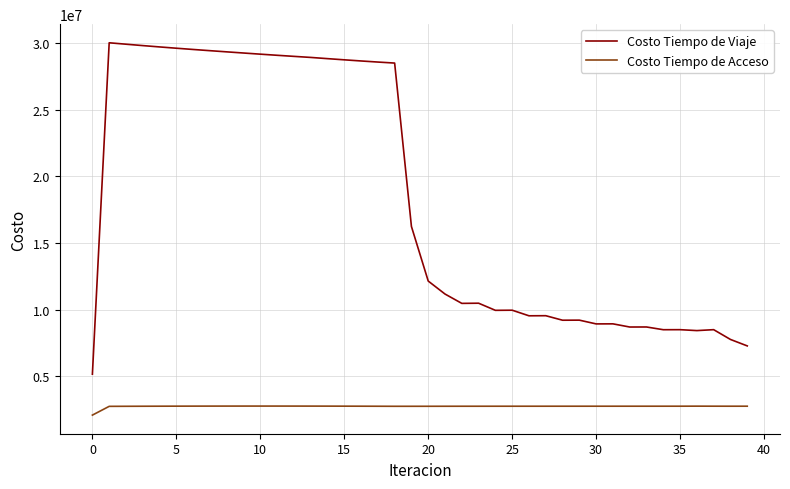

Which series has the widest spread of values?

Costo Tiempo de Viaje